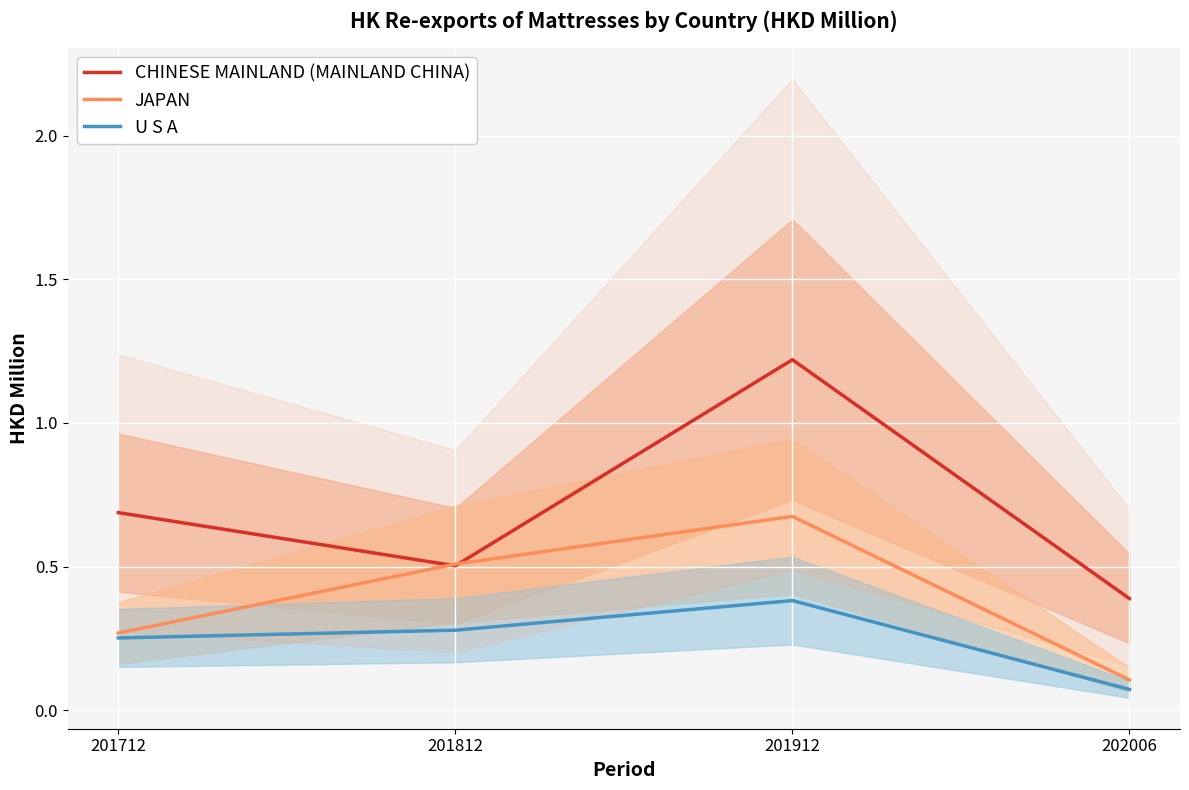

True or false: U S A and JAPAN cross at least once.

False